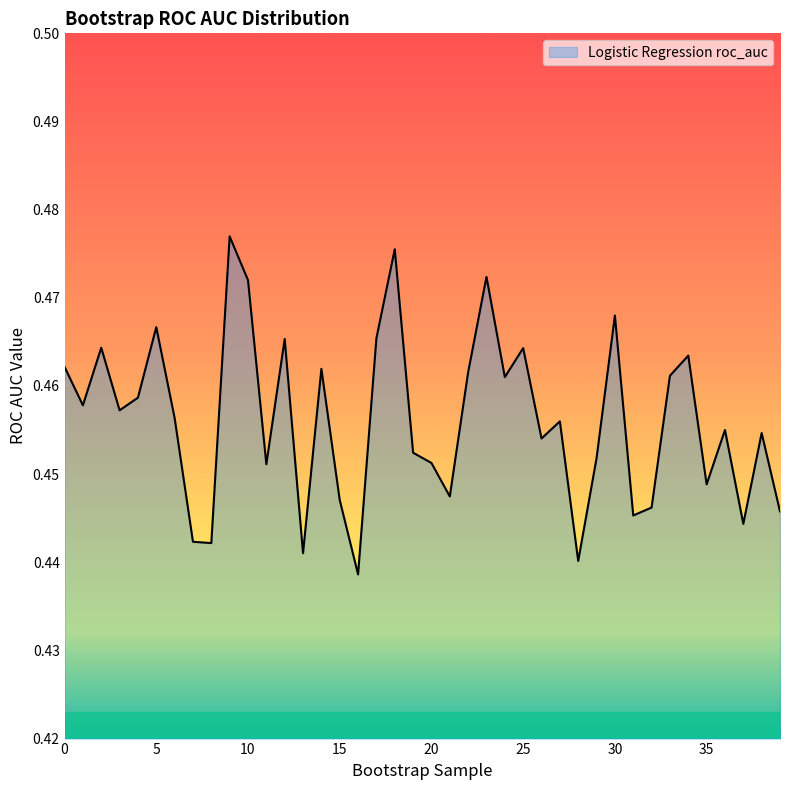

How many lines are shown in the chart?

1